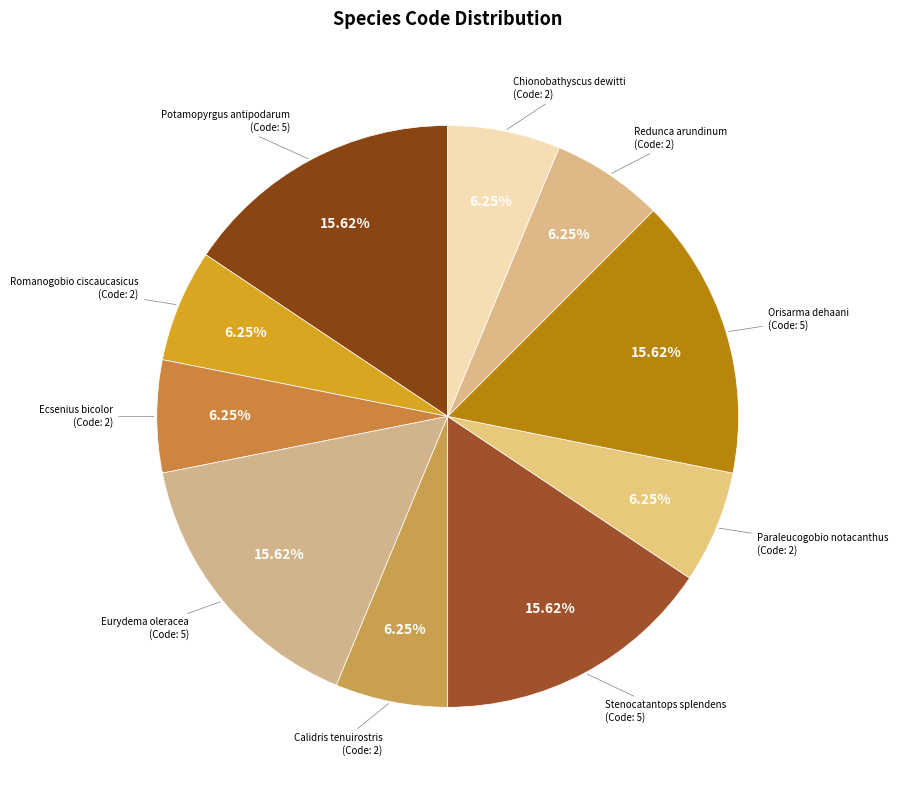

Is it true that Romanogobio ciscaucasicus is 6% of the pie?

True